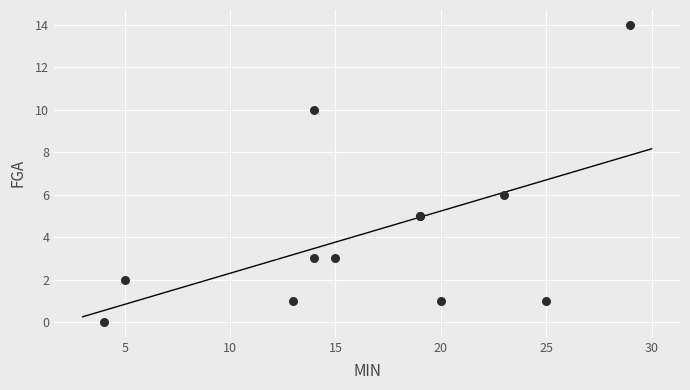

What Y value in the scatter plot is closest to 7?

6